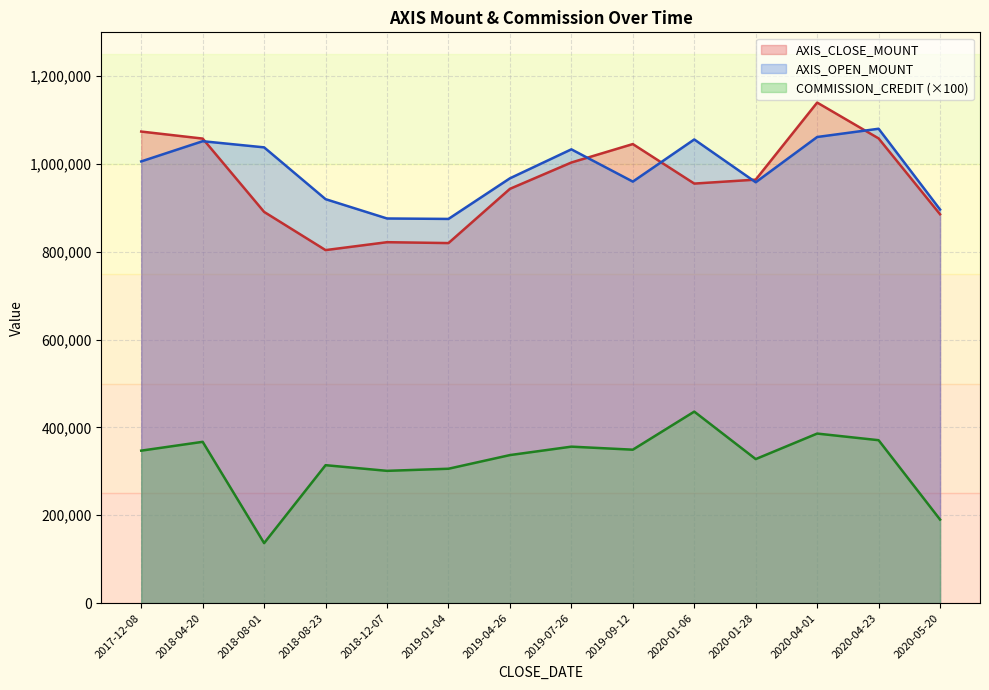

Does the chart display data point markers on the line(s)?

No